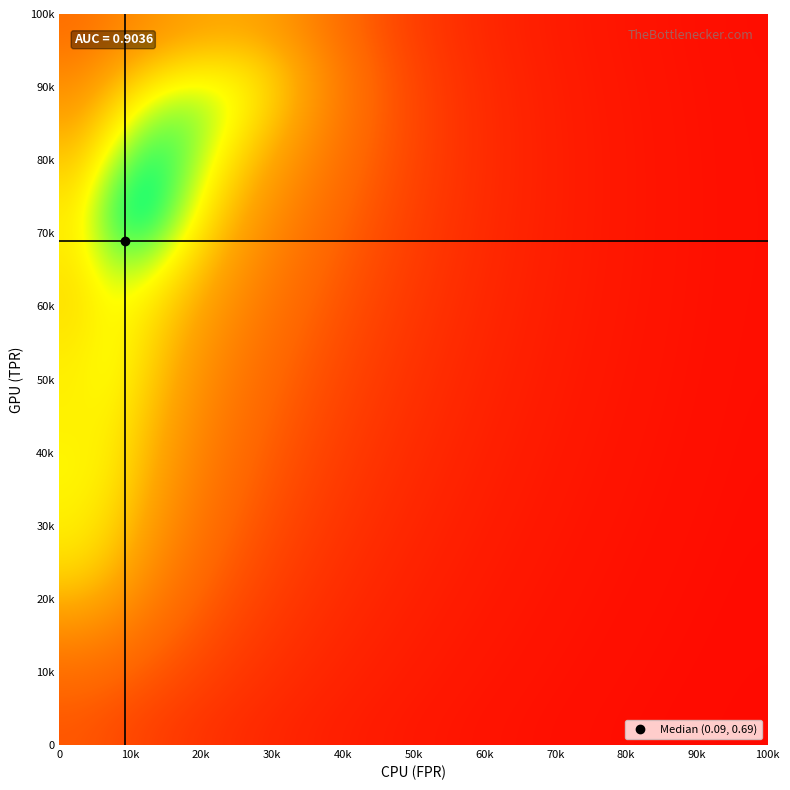

How many series are shown in this chart?

20